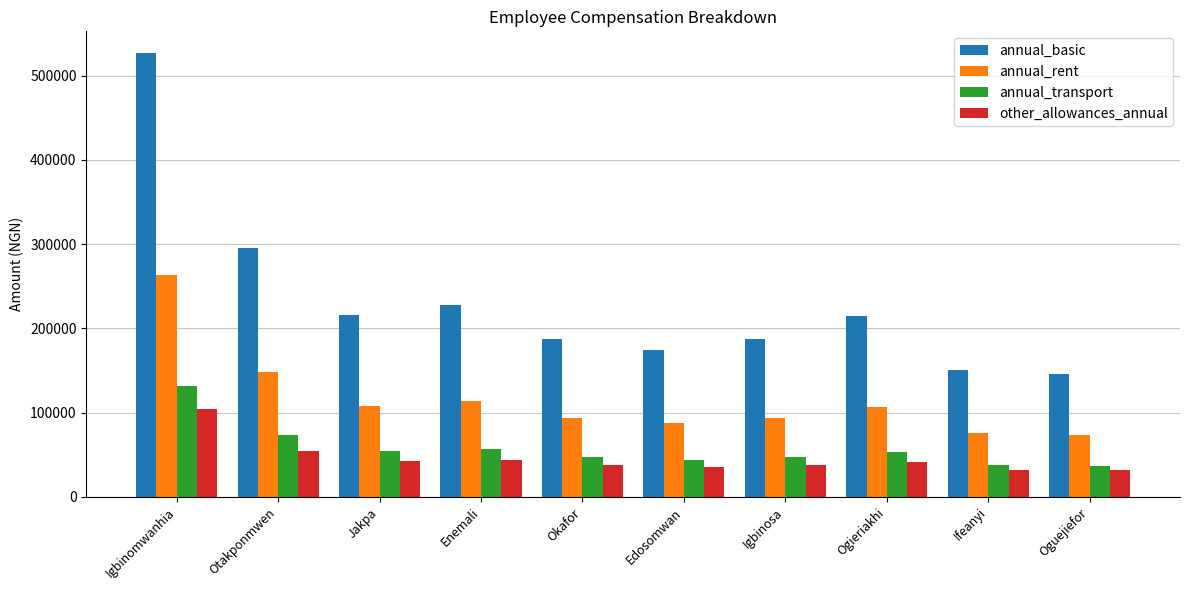

What is the difference between the maximum and minimum values in the annual_basic series?

380834.0